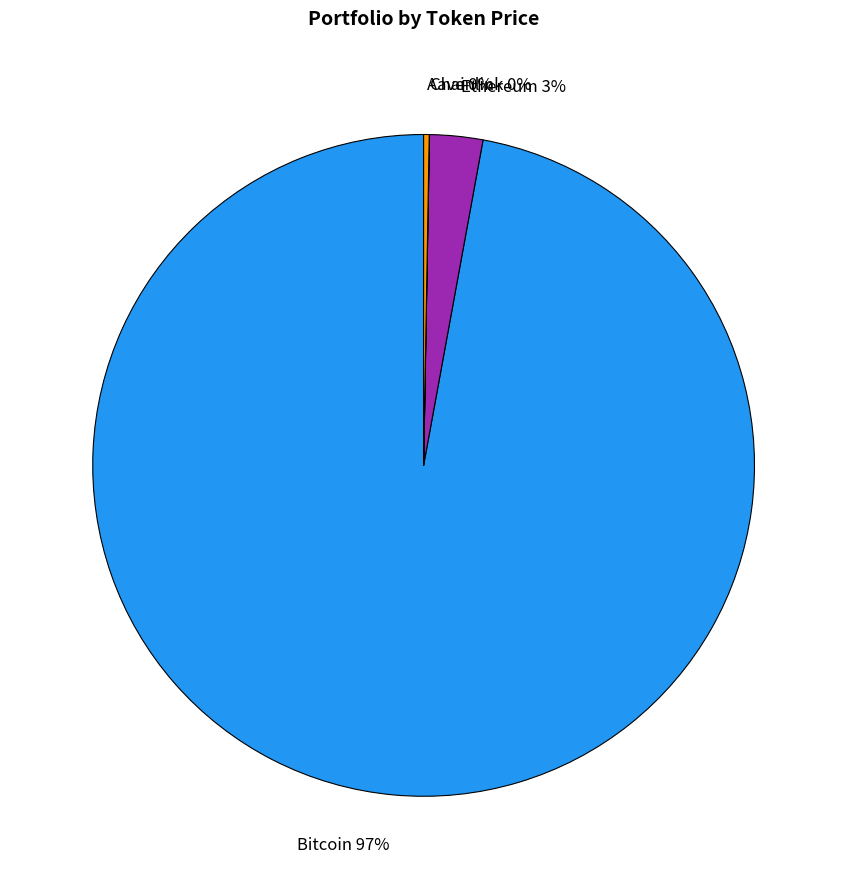

Which category has the biggest portion of the pie?

Bitcoin